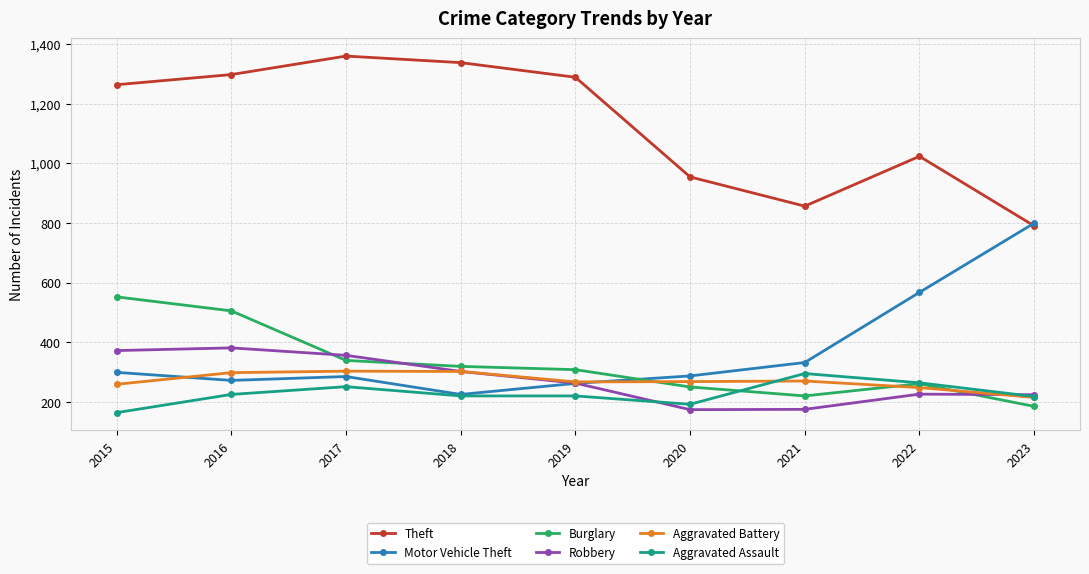

After their last crossing, which series has the higher values: Burglary or Aggravated Battery?

Aggravated Battery